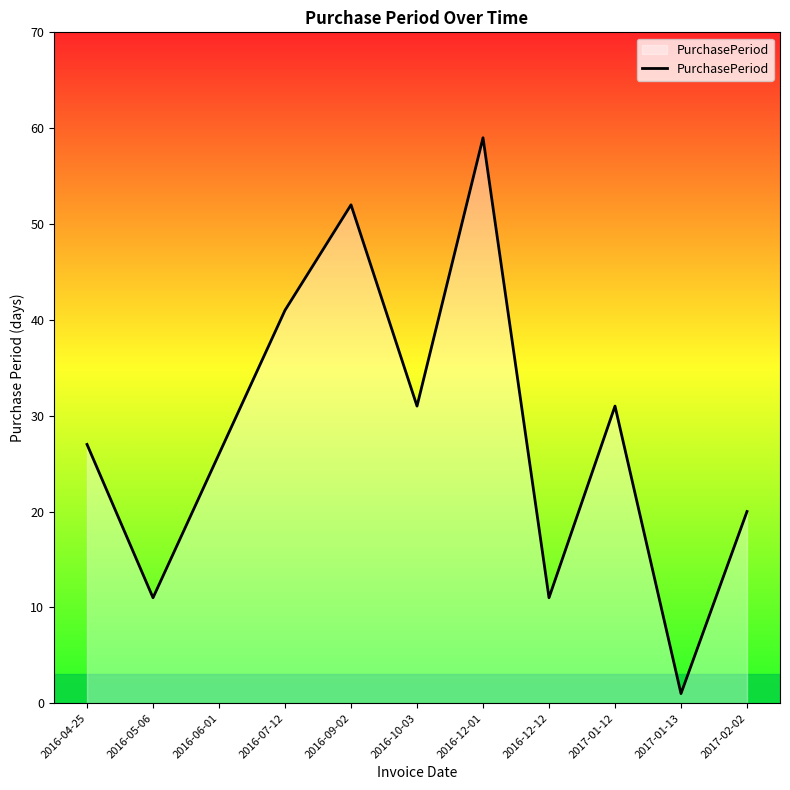

At which category does the chart reach its peak across all series?

2016-12-01